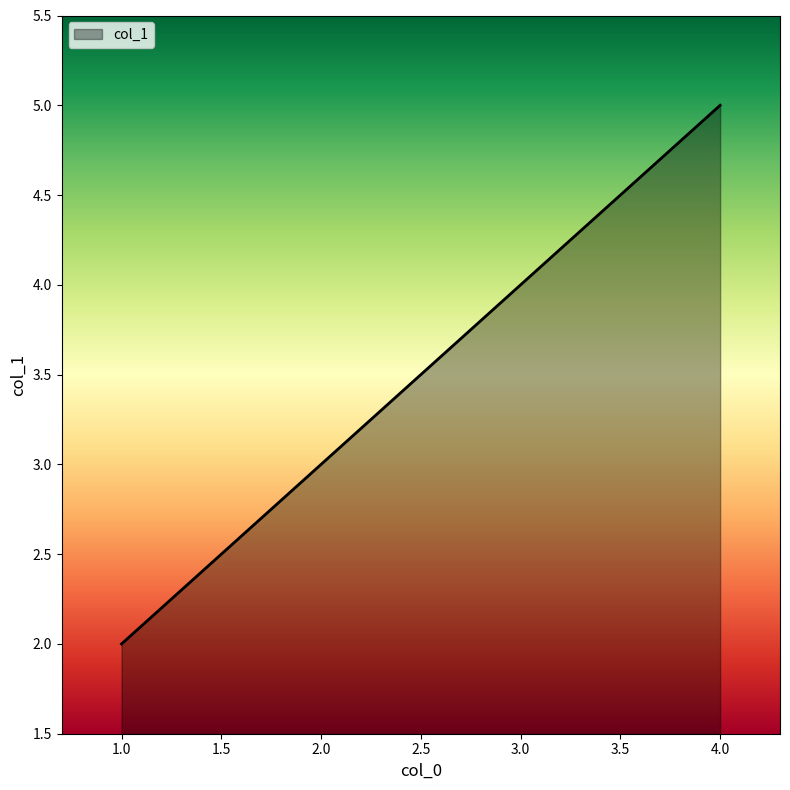

True or false: there are more than 2 points higher than both neighbors.

False